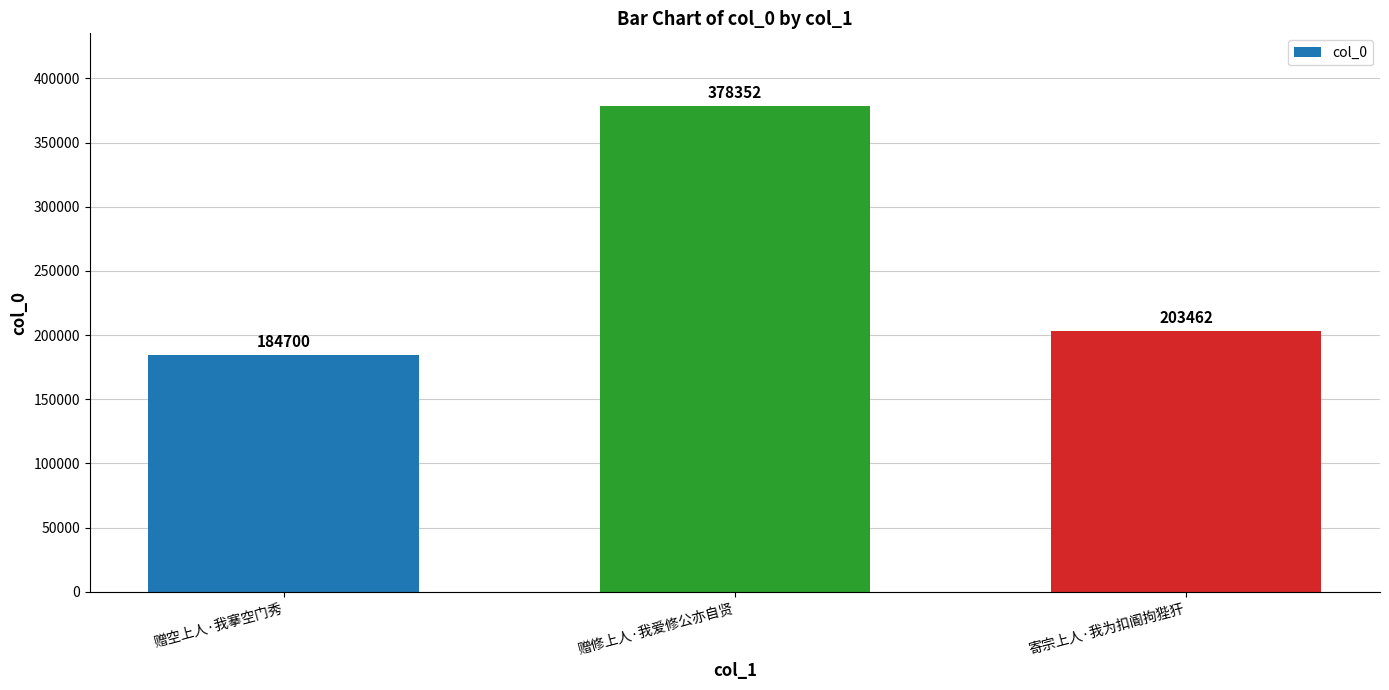

What is the change in value from 赠修上人·我爱修公亦自贤 to 寄宗上人·我为扣阍拘狴犴?

-174890